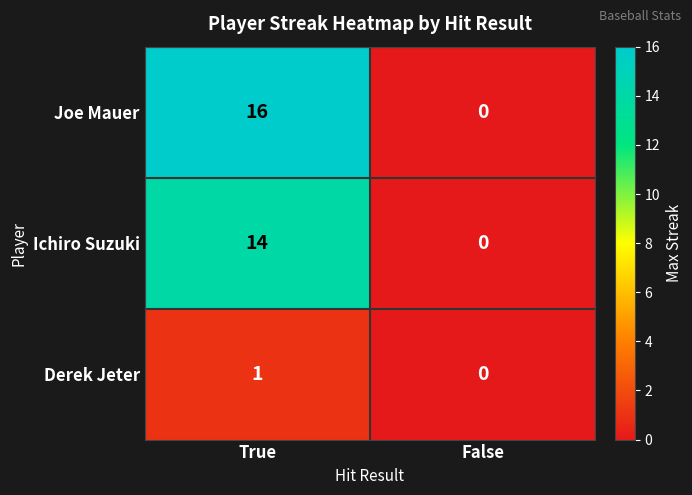

What is the total value across all series at True?

31